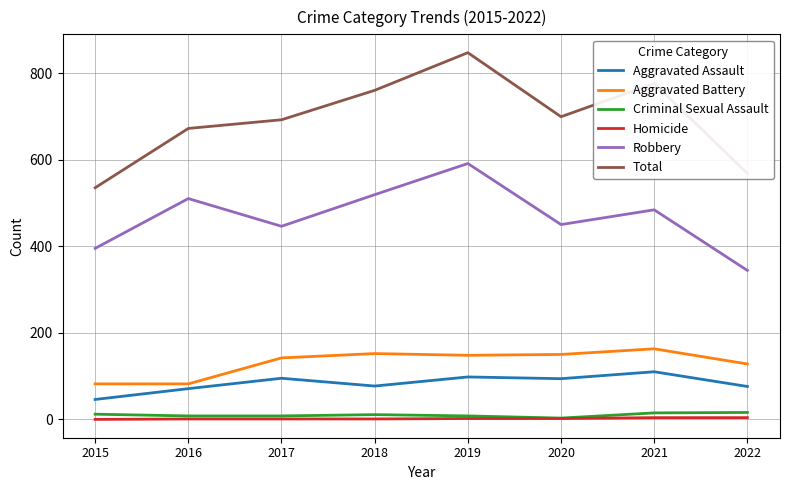

True or false: Criminal Sexual Assault and Aggravated Battery intersect in this chart.

False